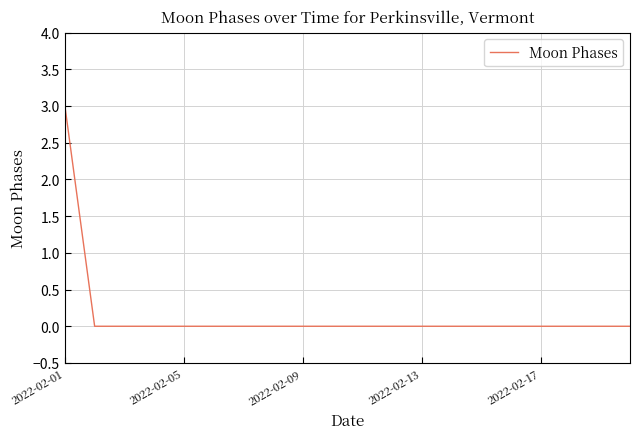

What is the maximum value shown in the chart?

3